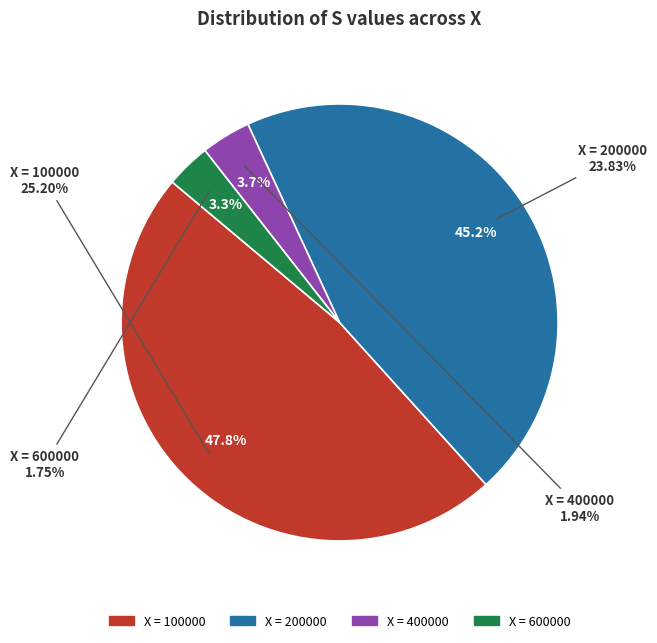

How many segments does this pie chart have?

4